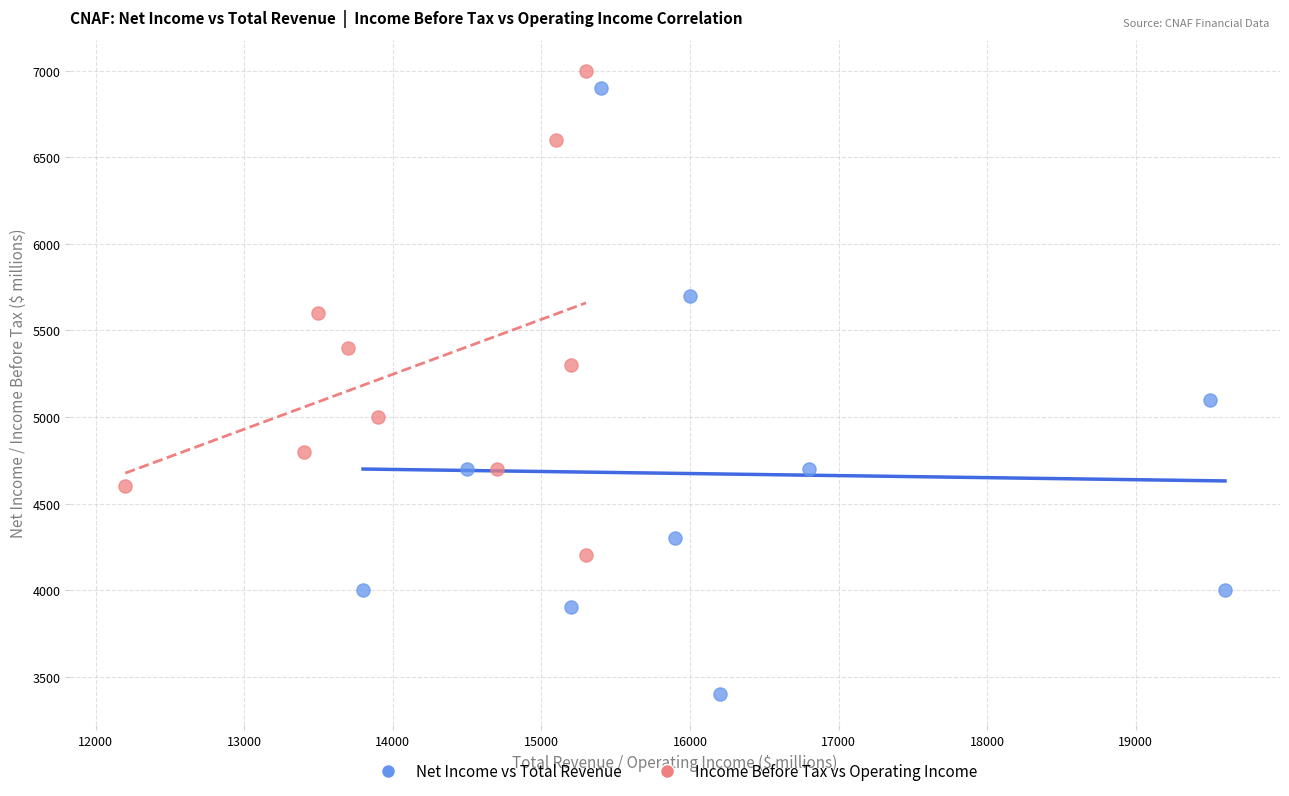

Which series has the widest spread of Y values?

Net Income vs Total Revenue